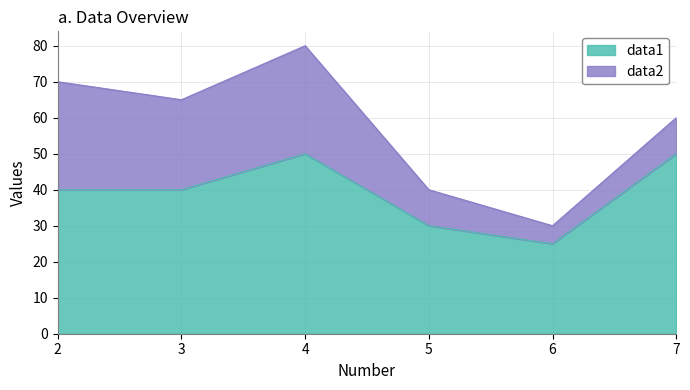

List the labels in order of value, largest first.

4, 7, 2, 3, 5, 6